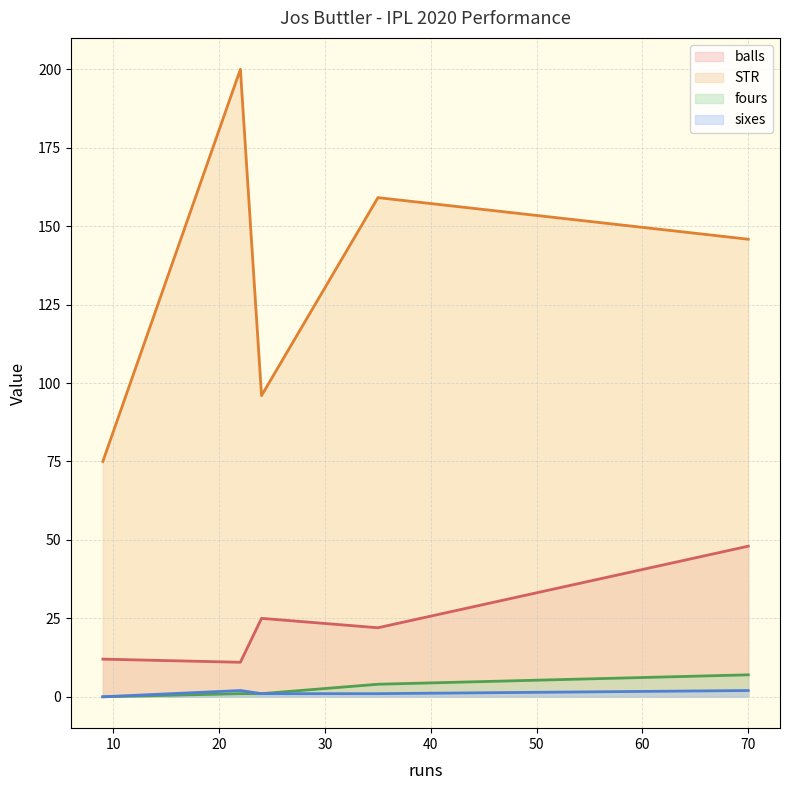

List the labels in order of STR value, largest first.

22, 35, 70, 24, 9